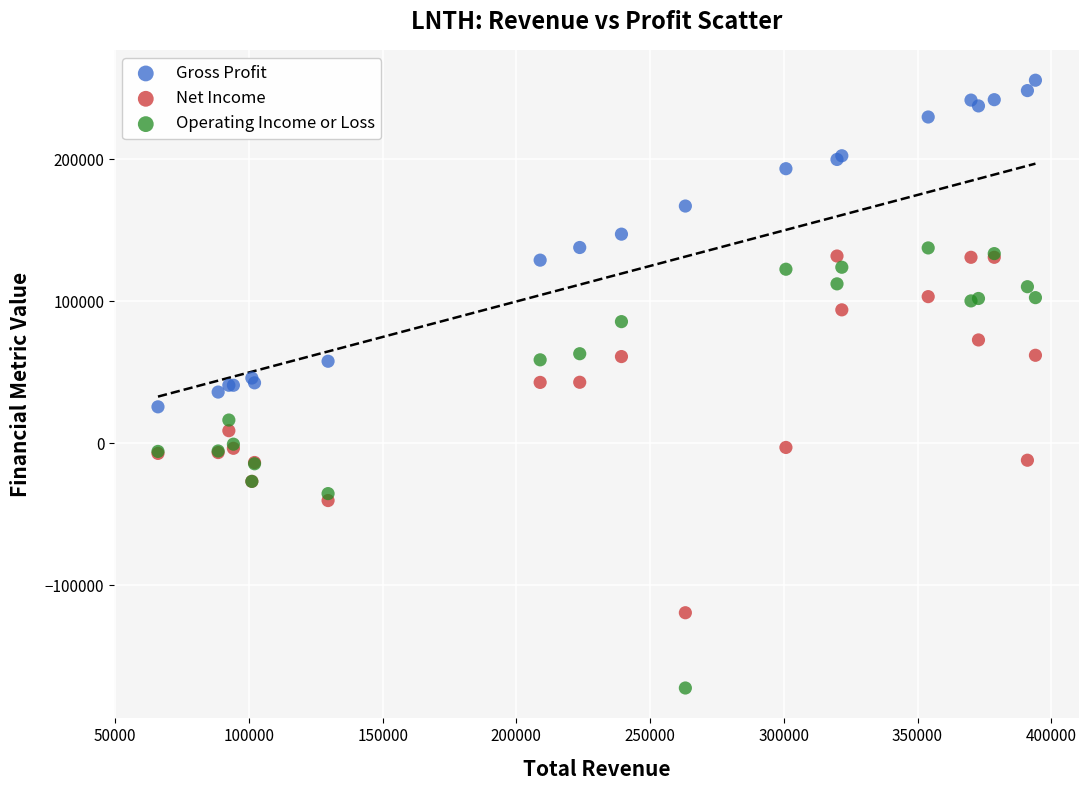

Which series contains the highest Y value?

Gross Profit